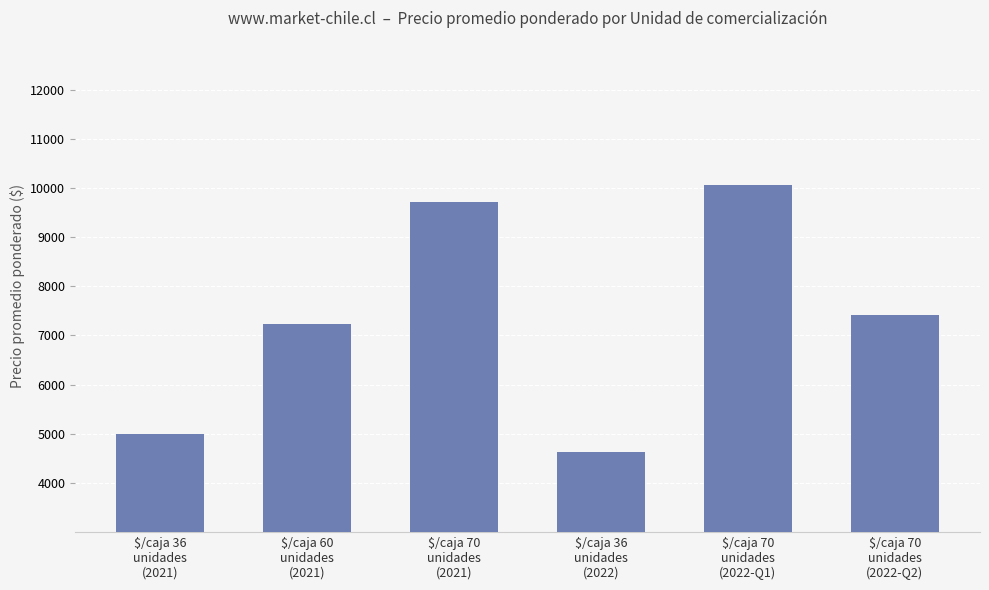

Which label corresponds to the smallest value in the chart?

$/caja 36
unidades
(2022)